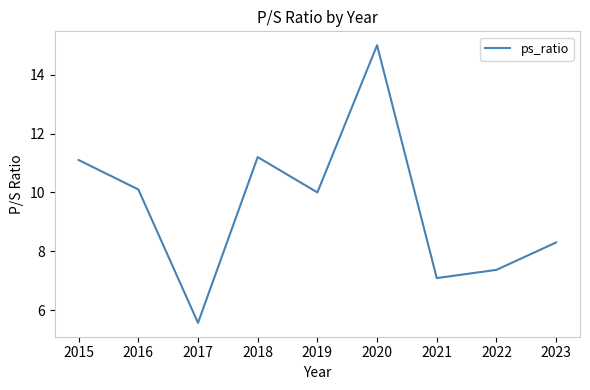

How many interior local valleys (lower than both neighbors) does the data have?

3